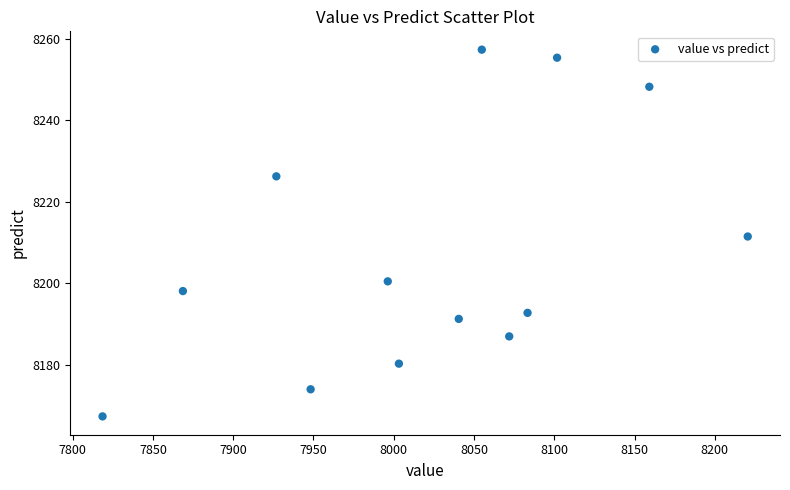

What is the range of Y values (max minus min)?

90.1